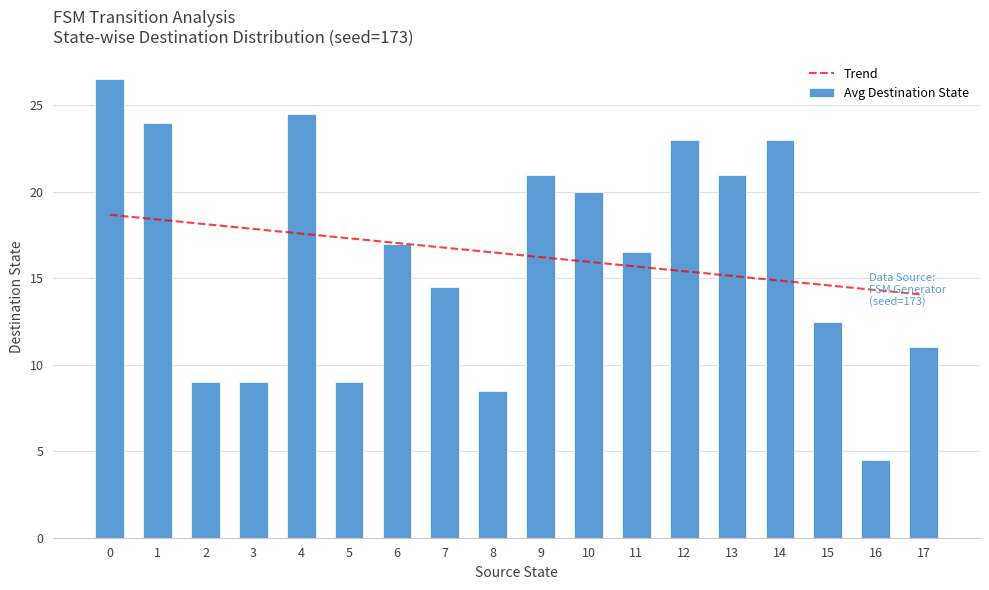

How many data points in Trend are above 16?

10